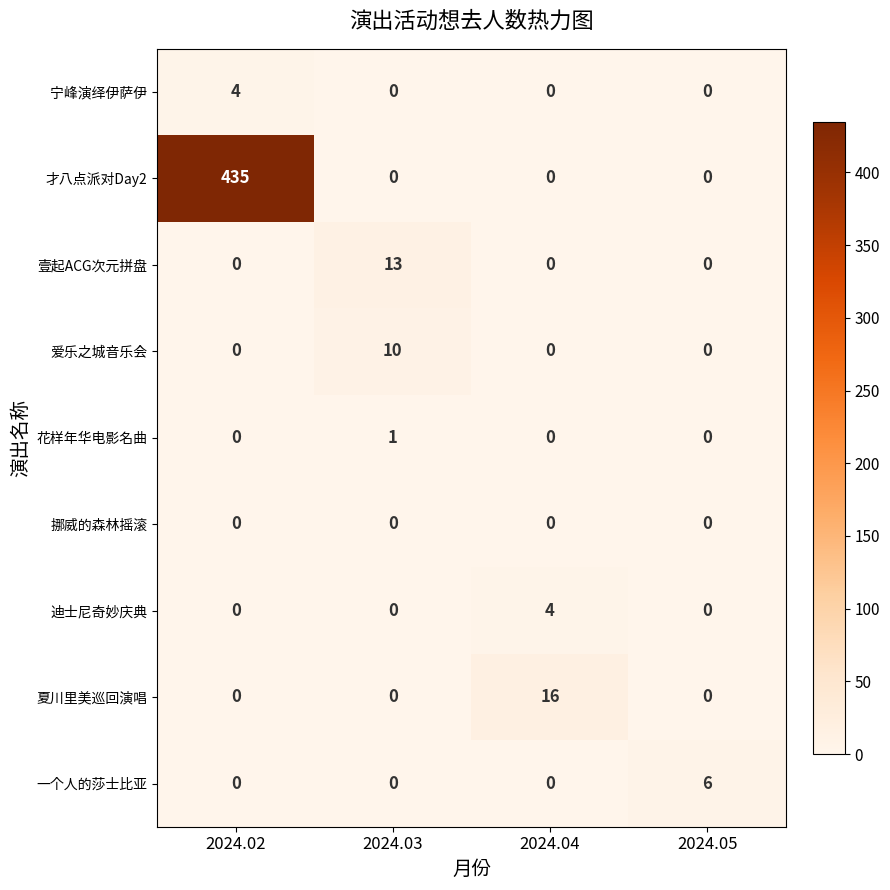

The 一个人的莎士比亚 series shows 0 at 2024.02. True or false?

True